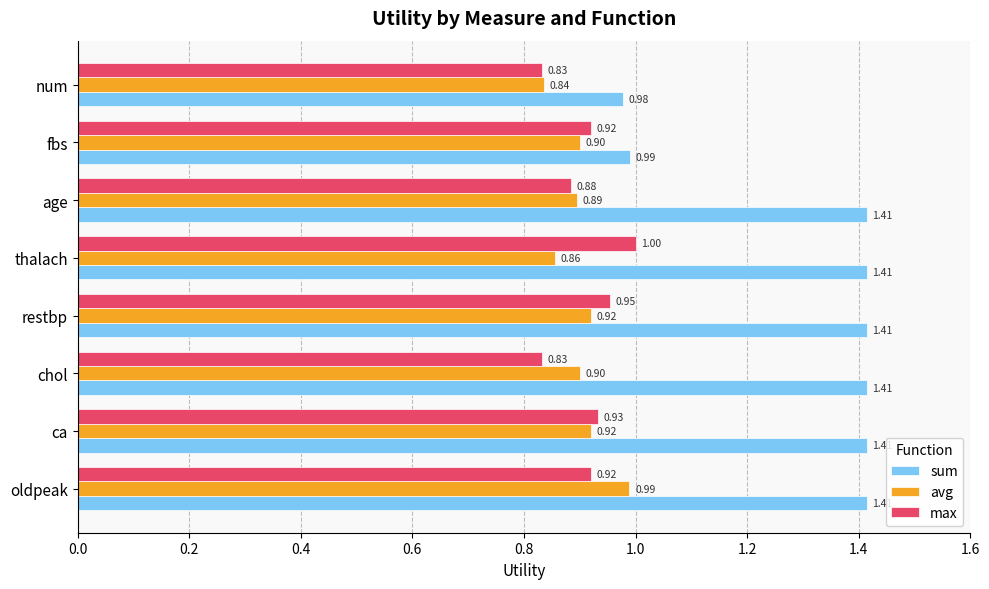

At which label is sum closest to 1?

fbs